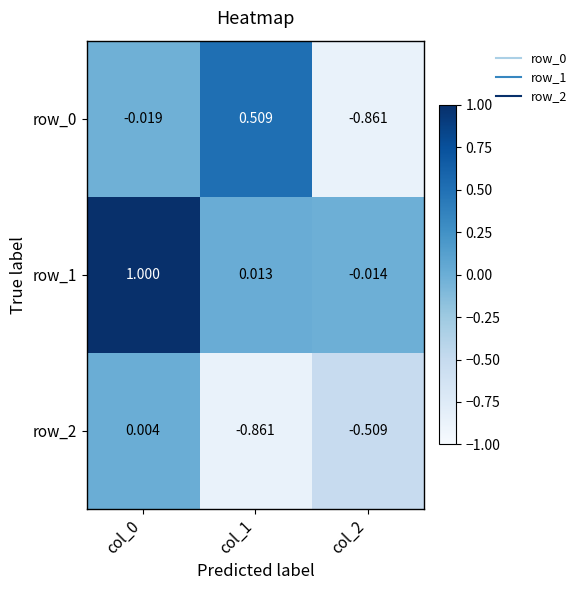

Is the value of row_1 at col_2 greater than the value of row_0 at col_1?

No